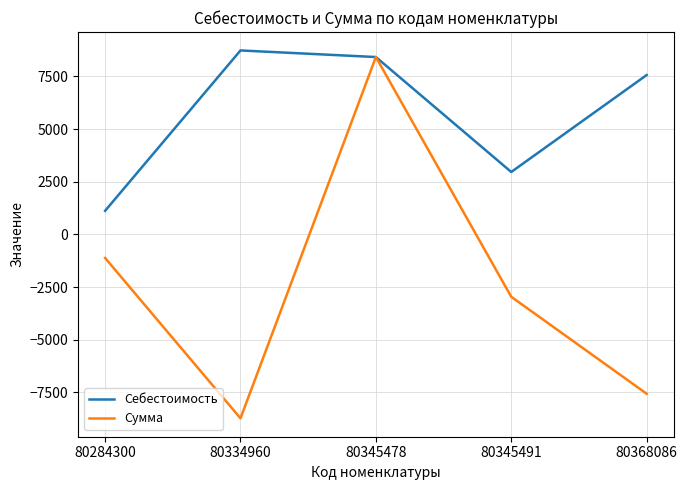

What is the spread (max minus min) of values at 80284300?

2240.7